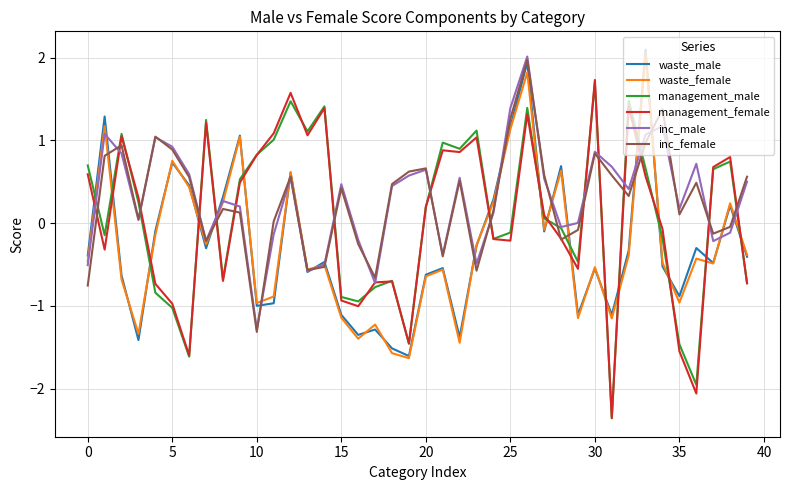

What are all the series names shown in the legend?

waste_male, waste_female, management_male, management_female, inc_male, inc_female